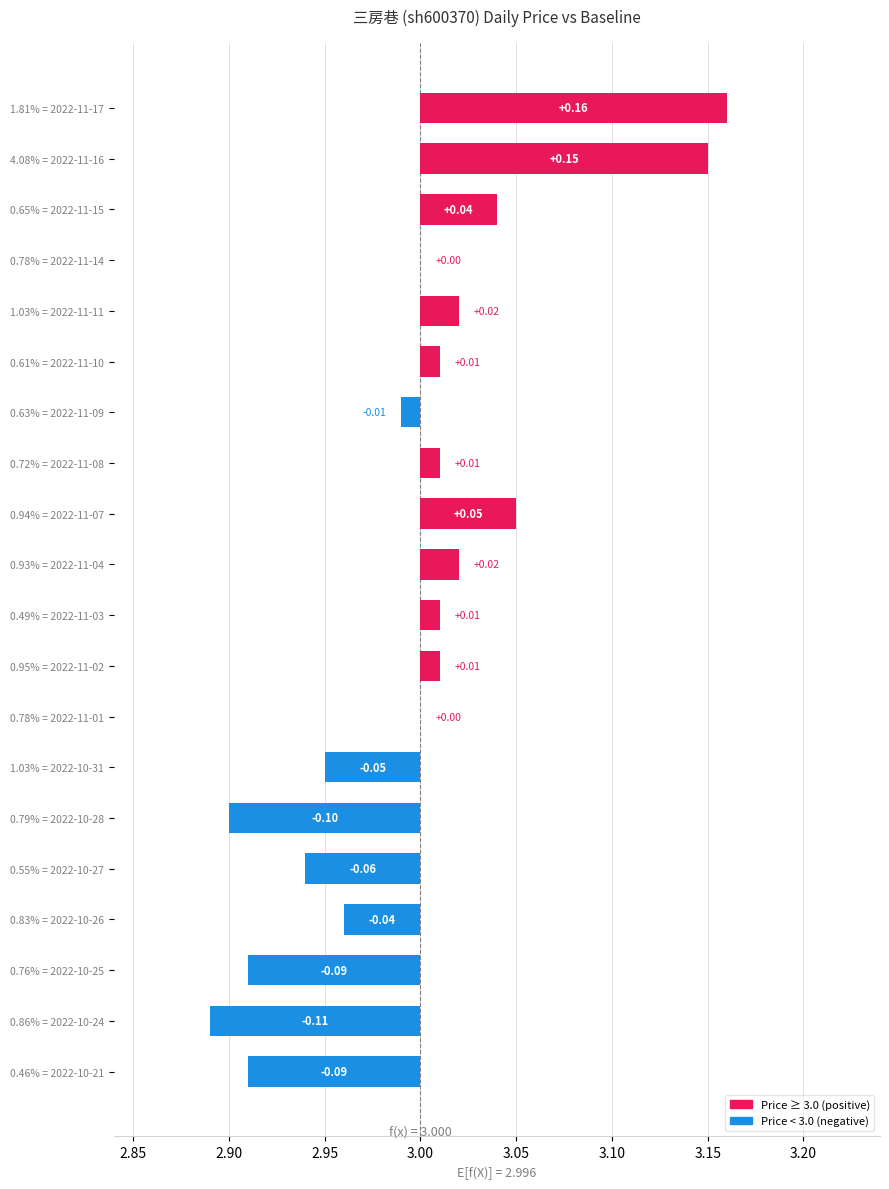

Does the chart contain stacked bars?

No